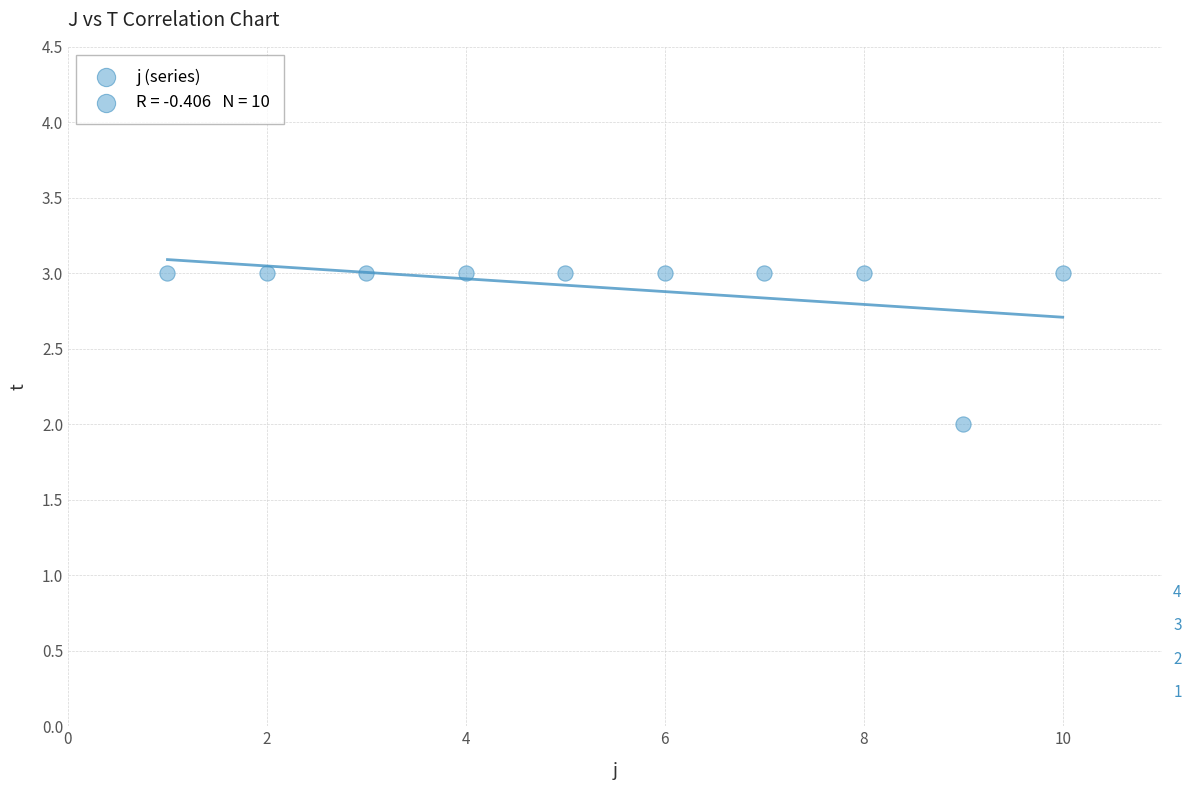

What is the average Y value?

3